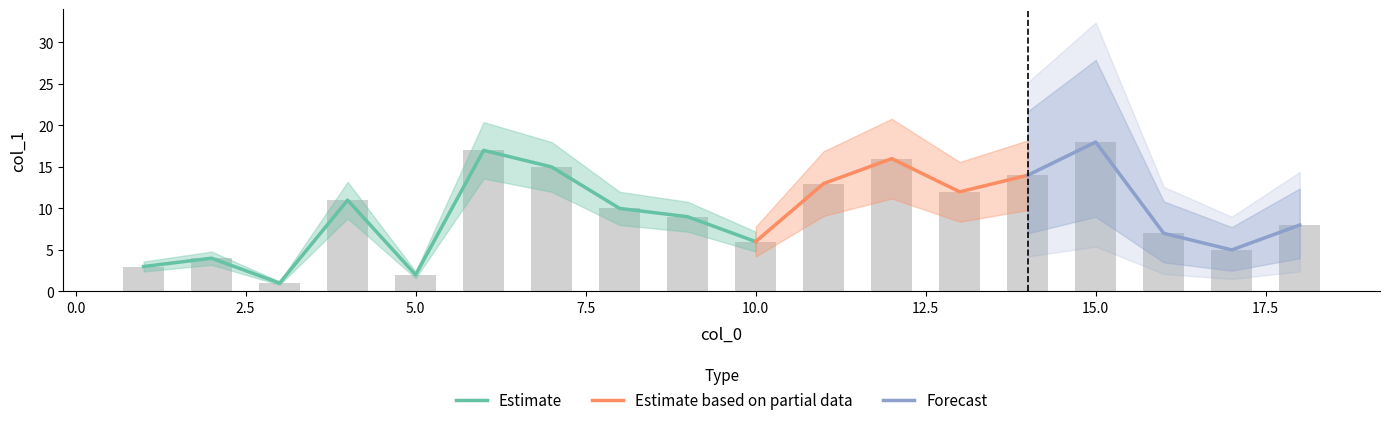

Which category has the highest value across all series?

15